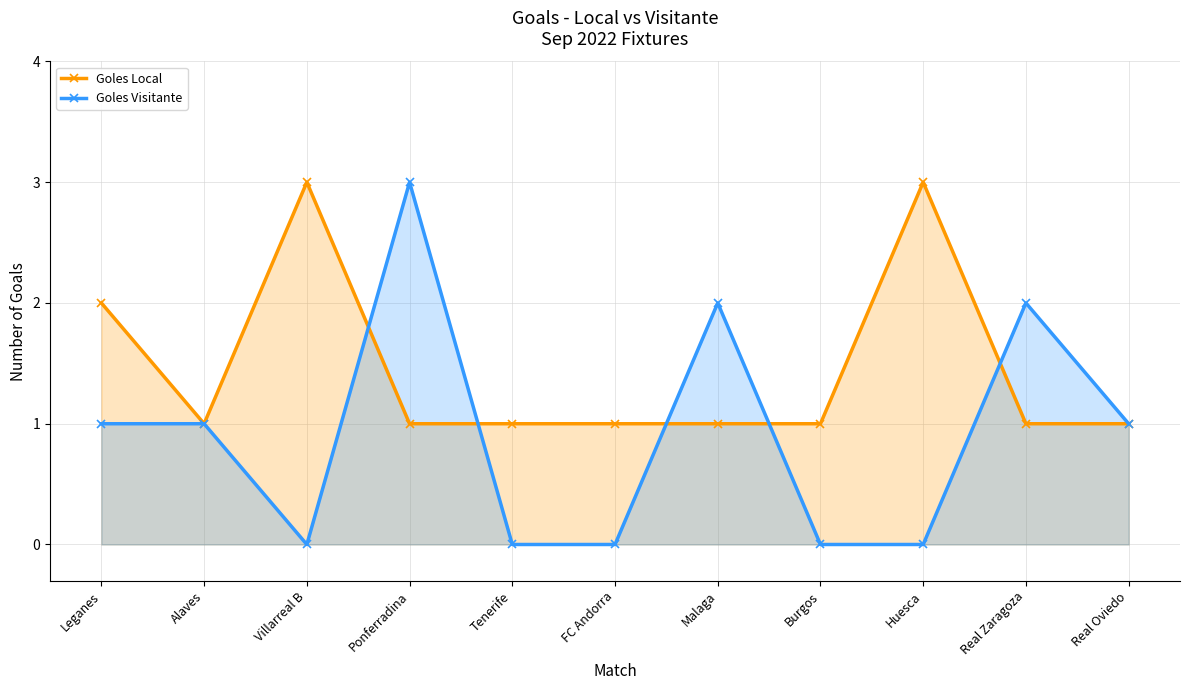

How many Goles Local values are between 1 and 2?

9